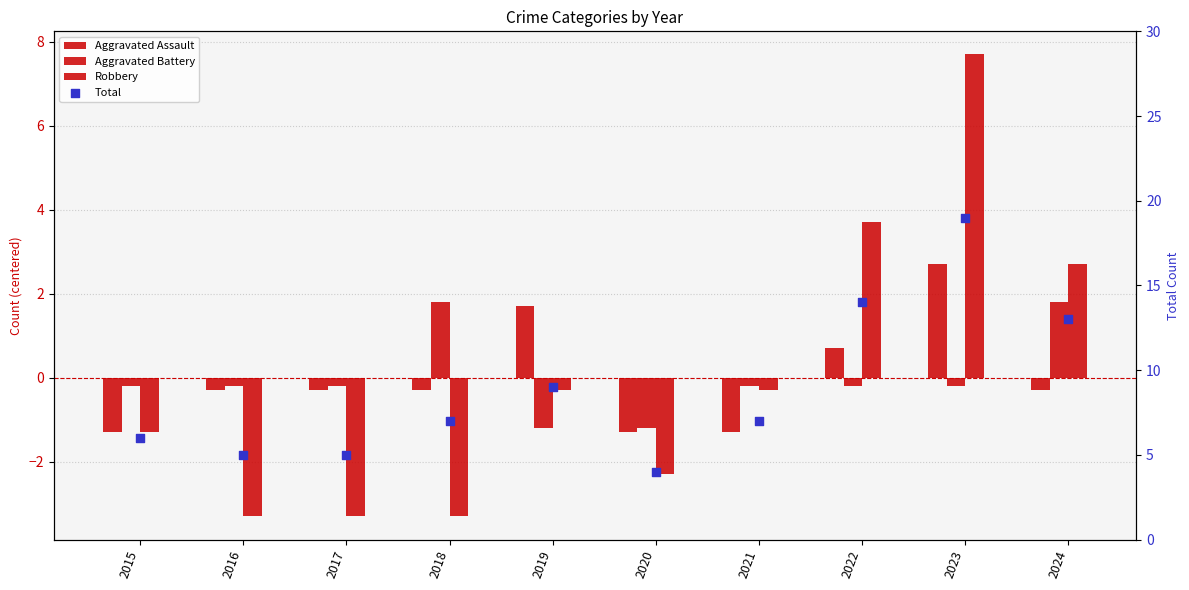

Which series has the largest total across all categories?

Total